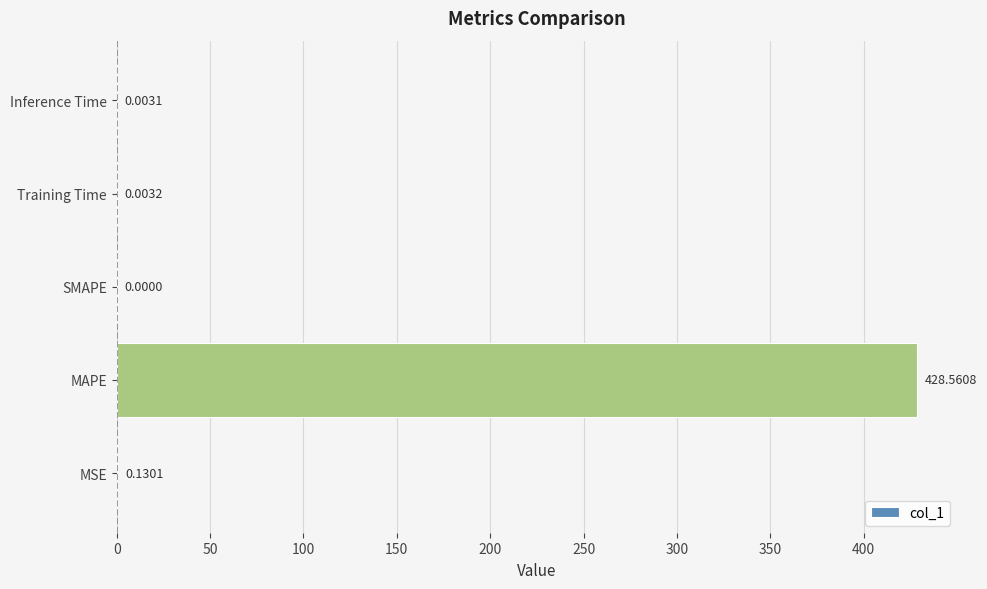

Which category has the highest value across all series?

MAPE